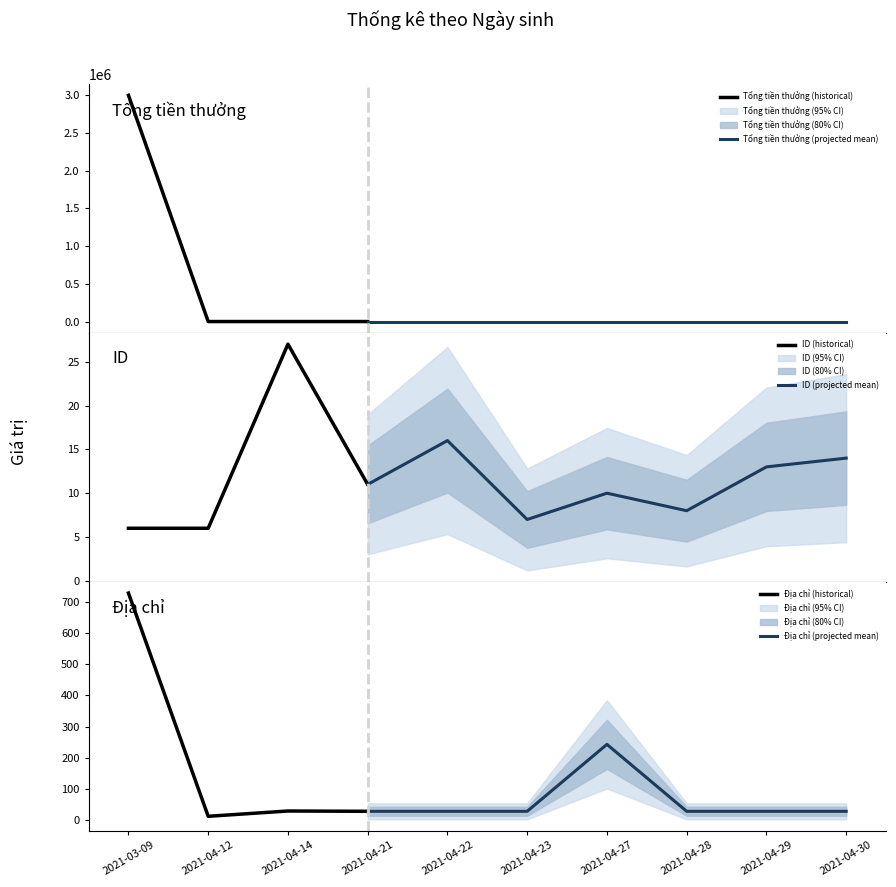

At which category does ID reach its first local peak?

2021-04-14